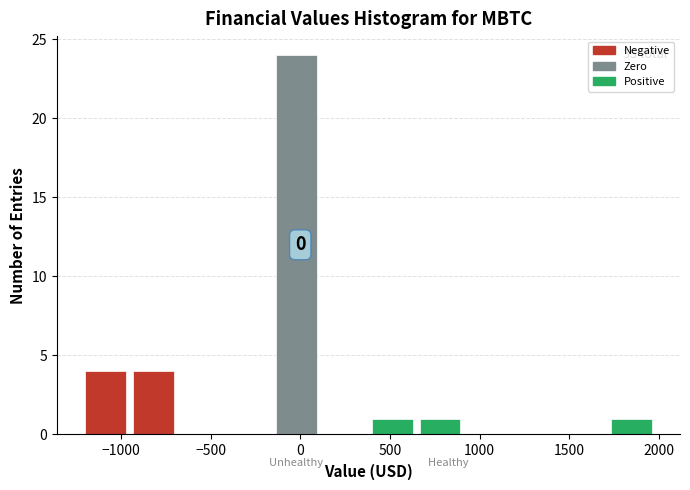

Over which range of the x-axis is the bar tallest?

-150 to 150